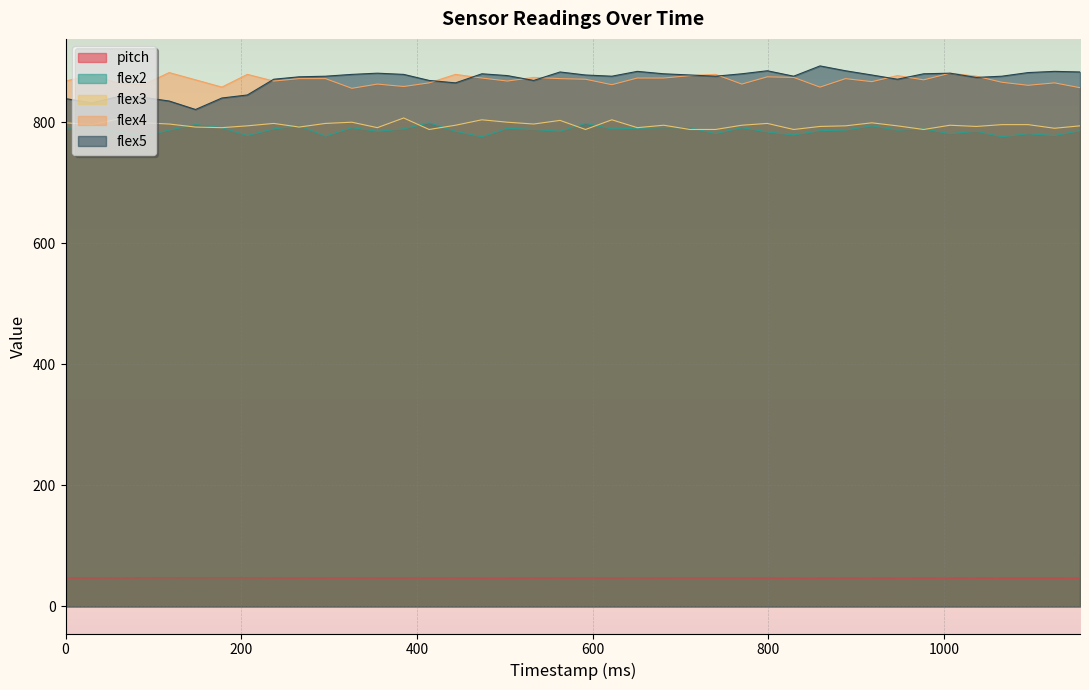

At which category does flex3 reach its first local peak?

59